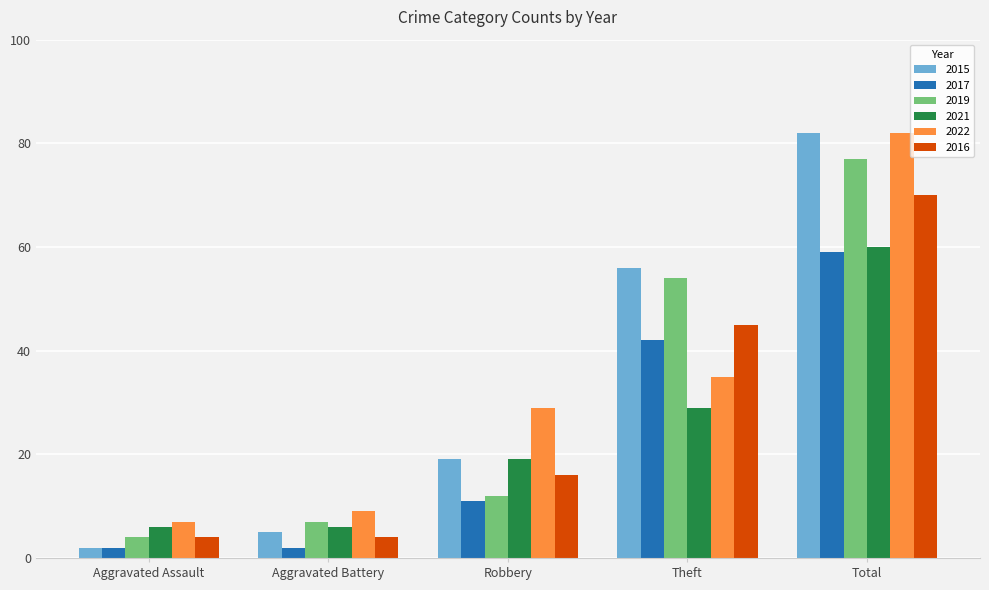

True or false: 2017 has a value of 42 at Theft.

True